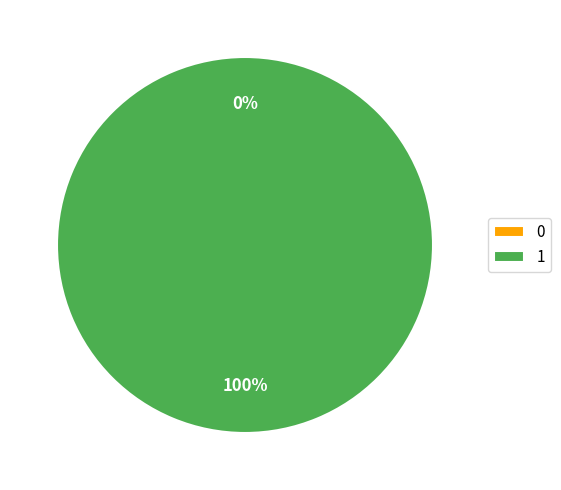

To the nearest percent, what is the difference between the 1 and 0 slice percentages?

100%